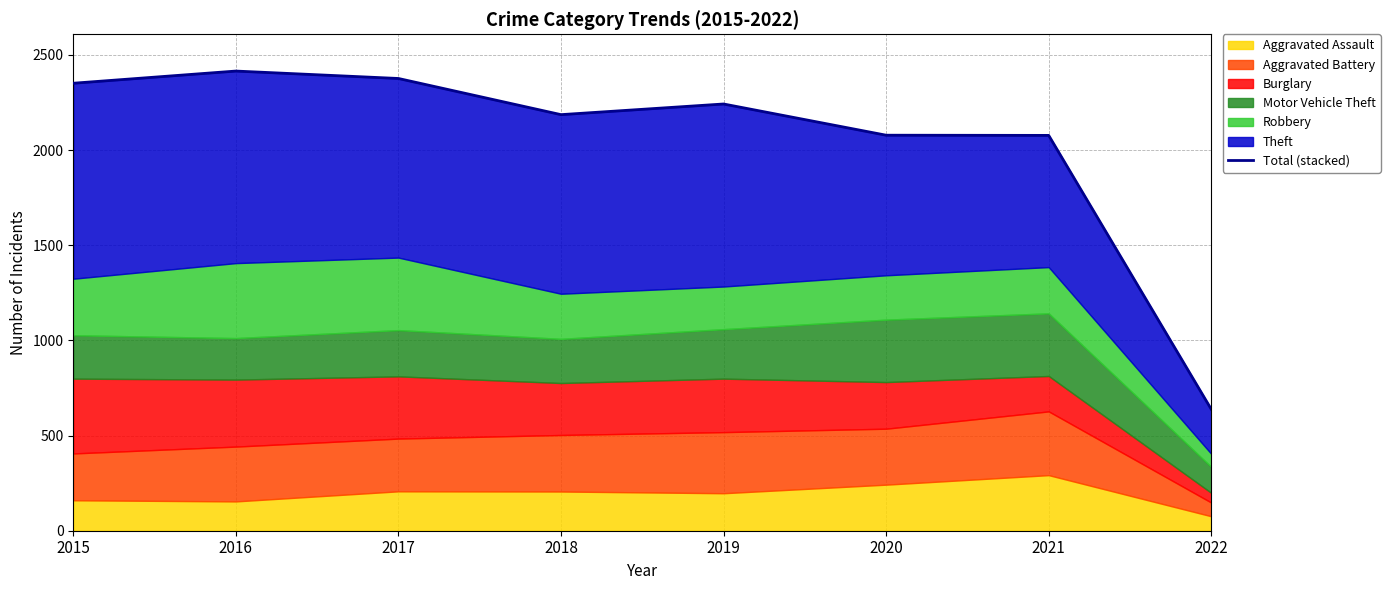

The value at 2020 is 1319. True or false?

False